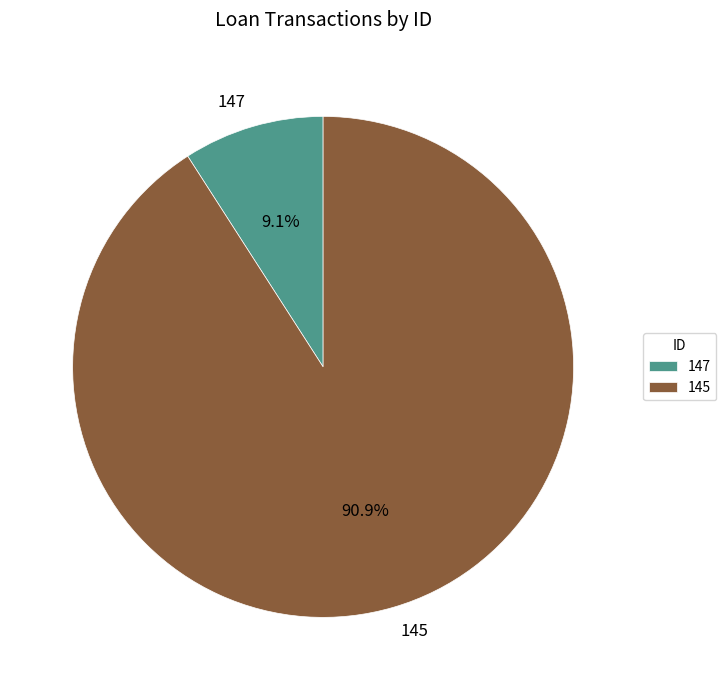

To the nearest percent, what is the average slice percentage?

50%